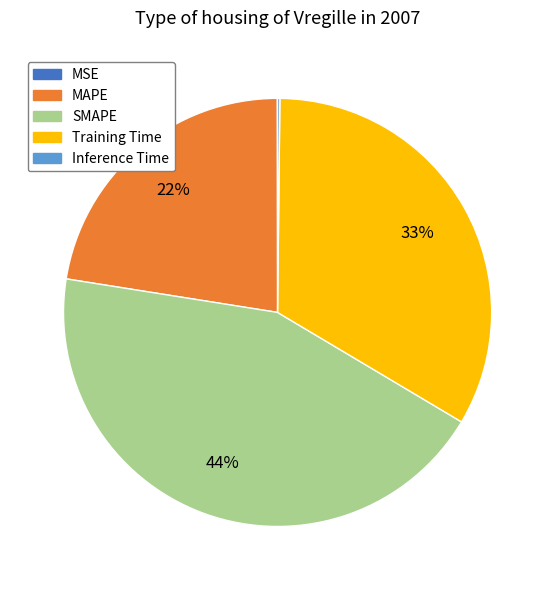

To the nearest percent, what is the average slice percentage?

20%